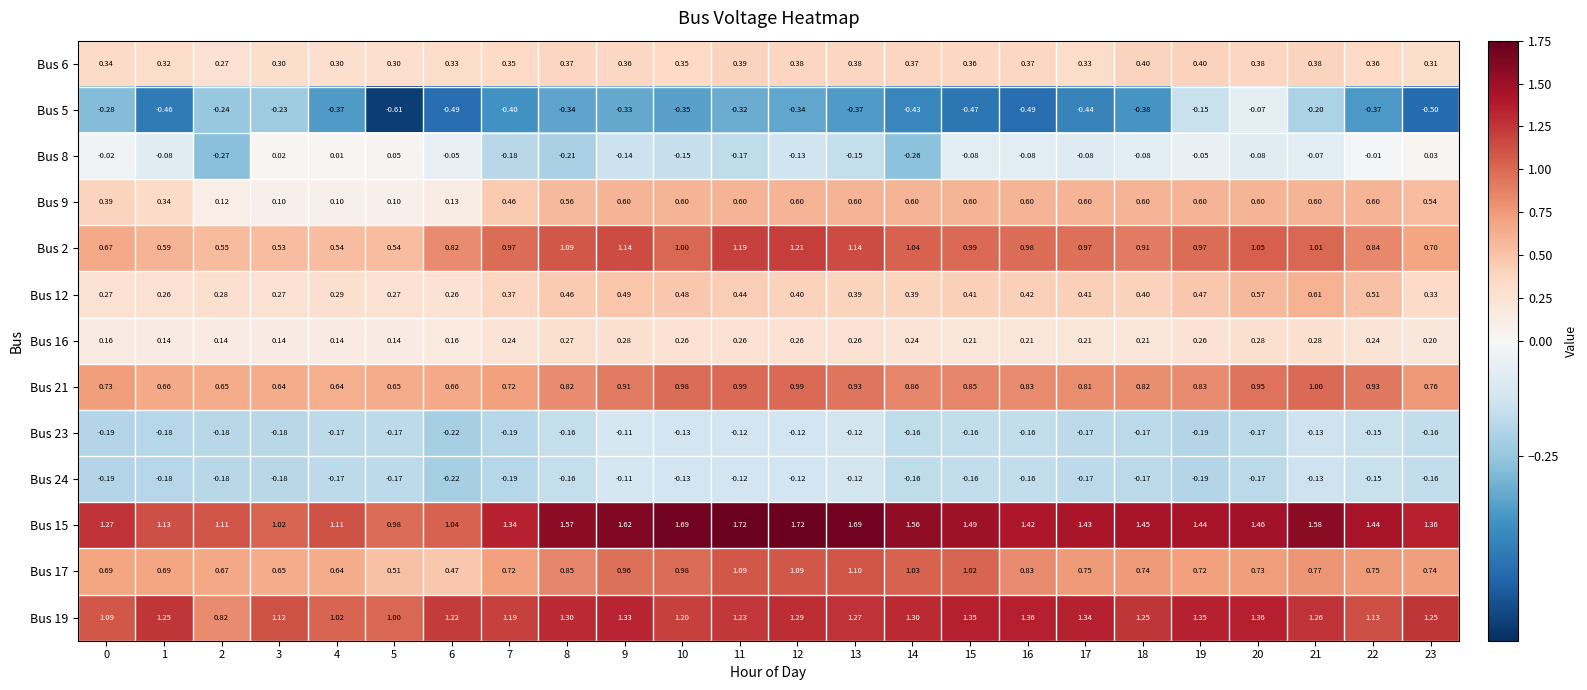

Is the value of Bus 21 at 4 greater than the value of Bus 6 at 21?

Yes